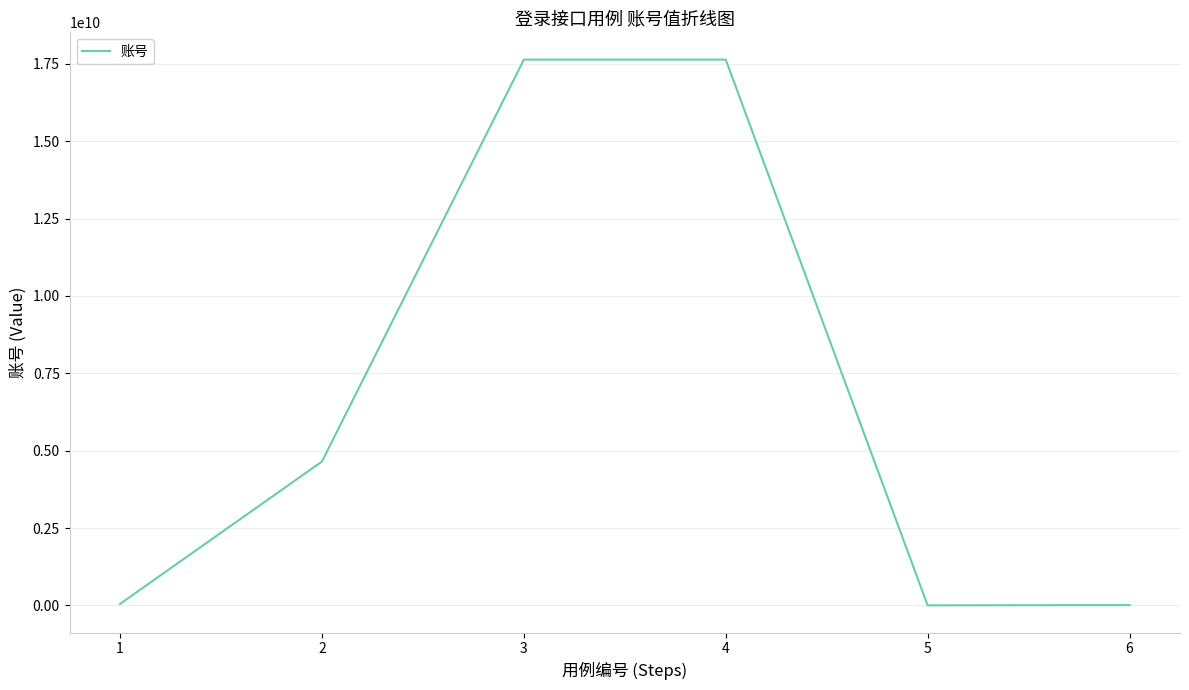

The value at 2 is 7240733274. True or false?

False